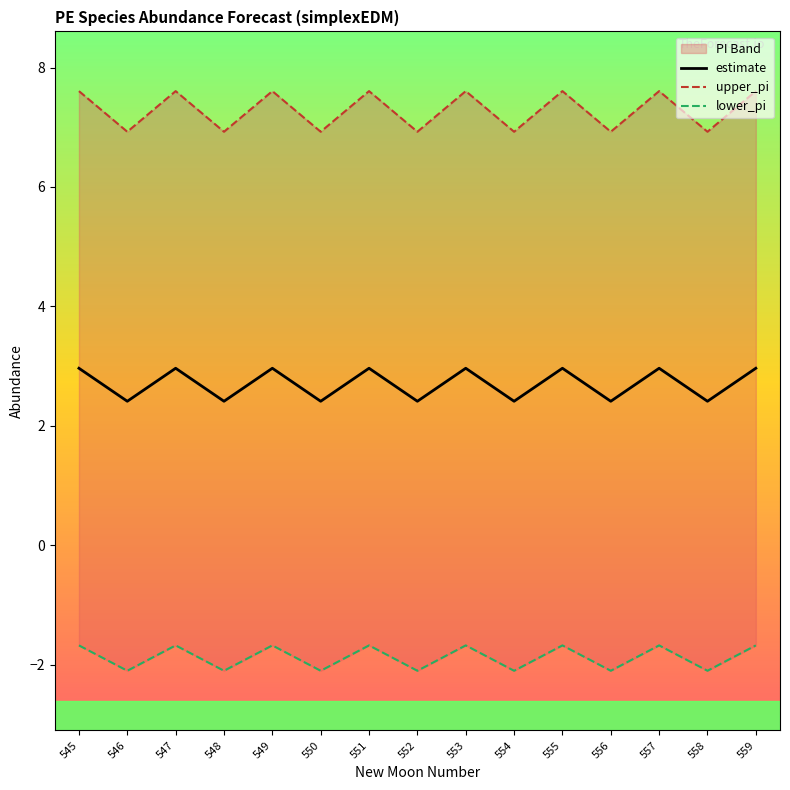

Where is the first local minimum for upper_pi?

546